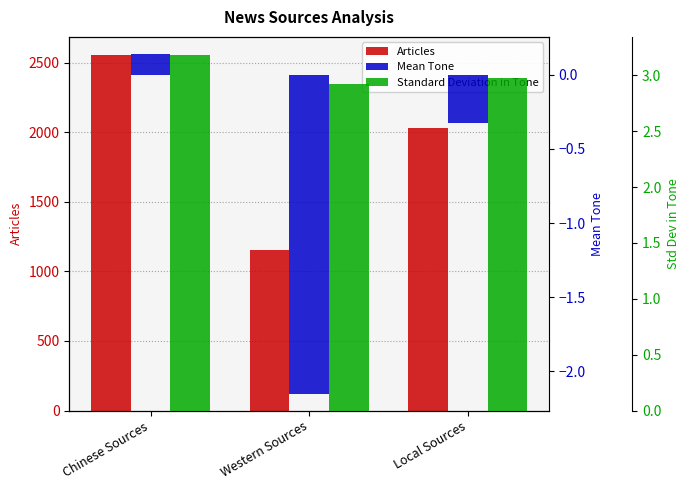

True or false: Standard Deviation in Tone has a value of 1.1 at Local Sources.

False